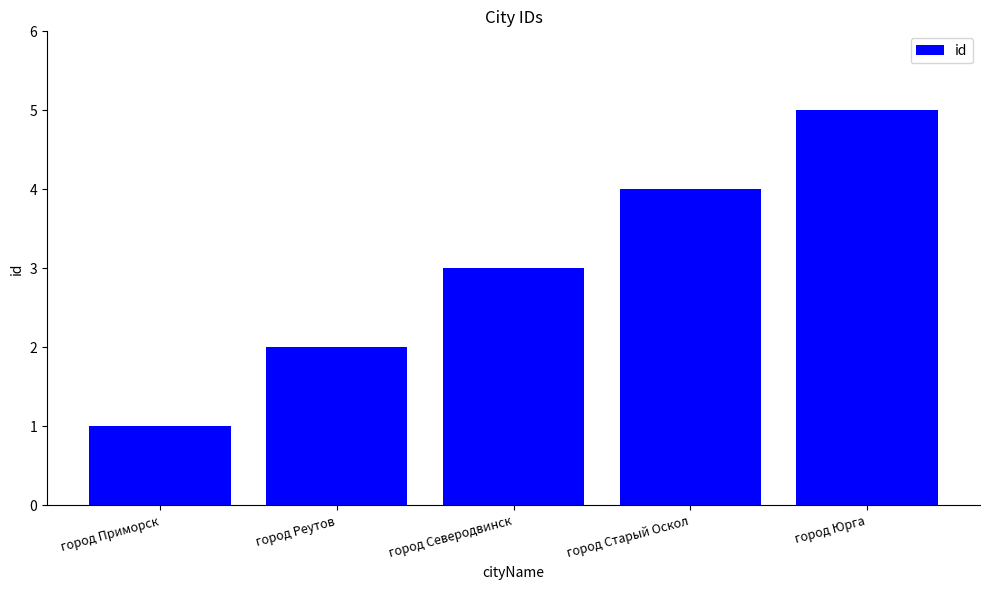

What is the ratio of the value at город Юрга to the value at город Приморск?

5.0